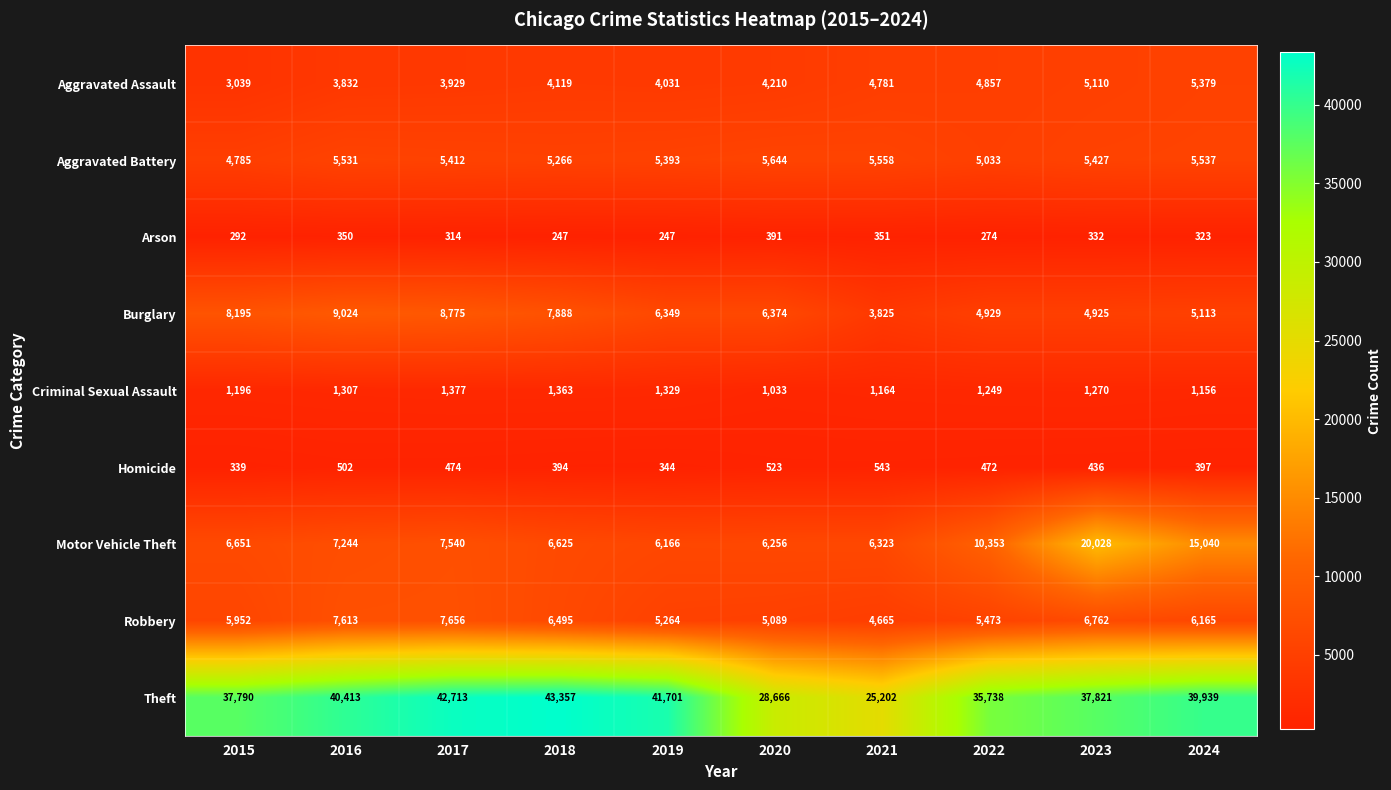

At 2015, list the series in order from largest to smallest.

Theft, Burglary, Motor Vehicle Theft, Robbery, Aggravated Battery, Aggravated Assault, Criminal Sexual Assault, Homicide, Arson